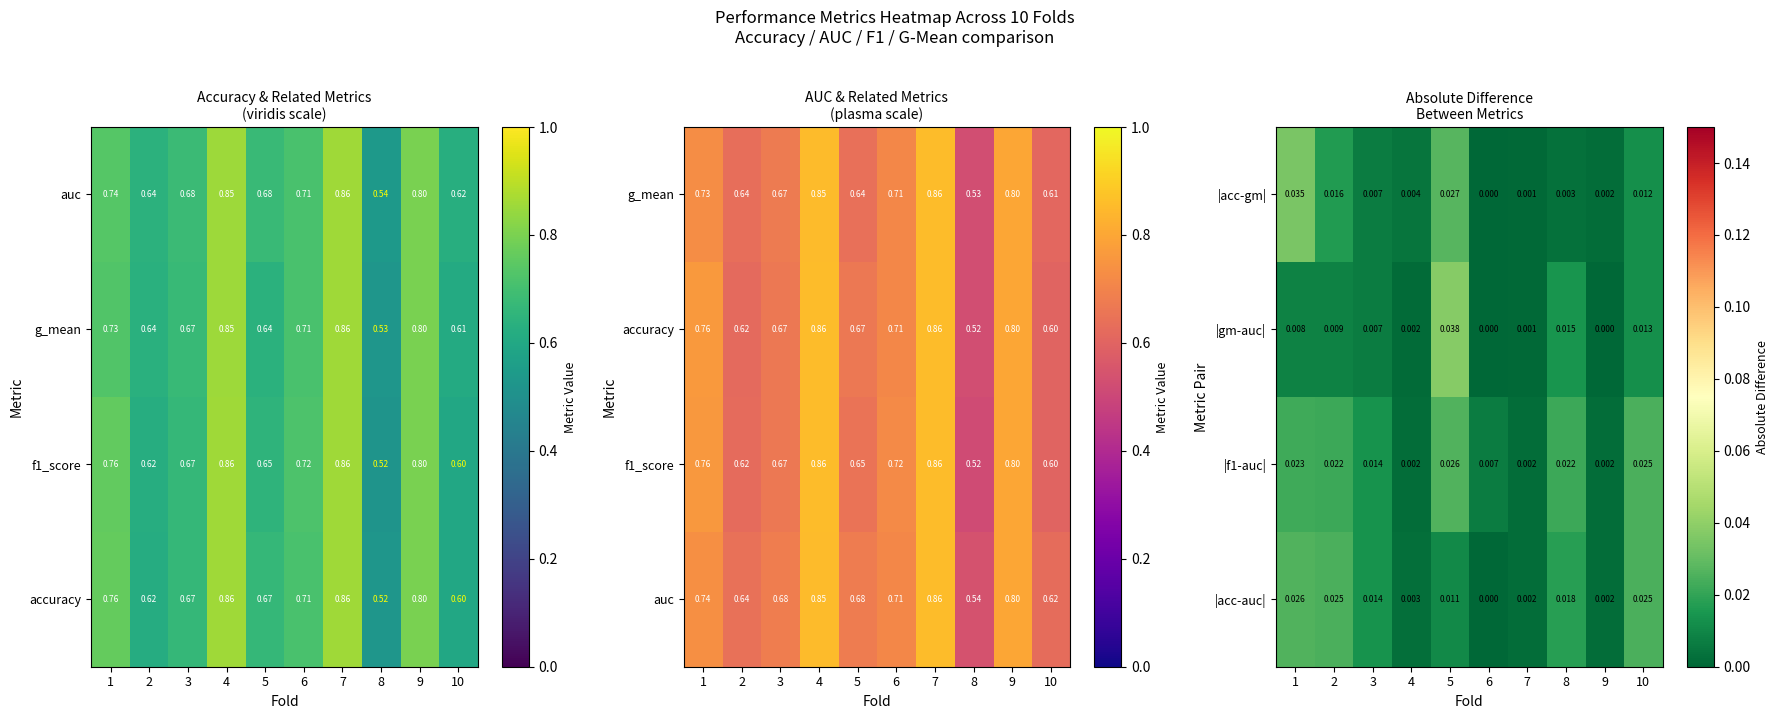

List the series in order of their overall mean, lowest first.

|gm-auc|, |acc-gm|, |acc-auc|, |f1-auc|